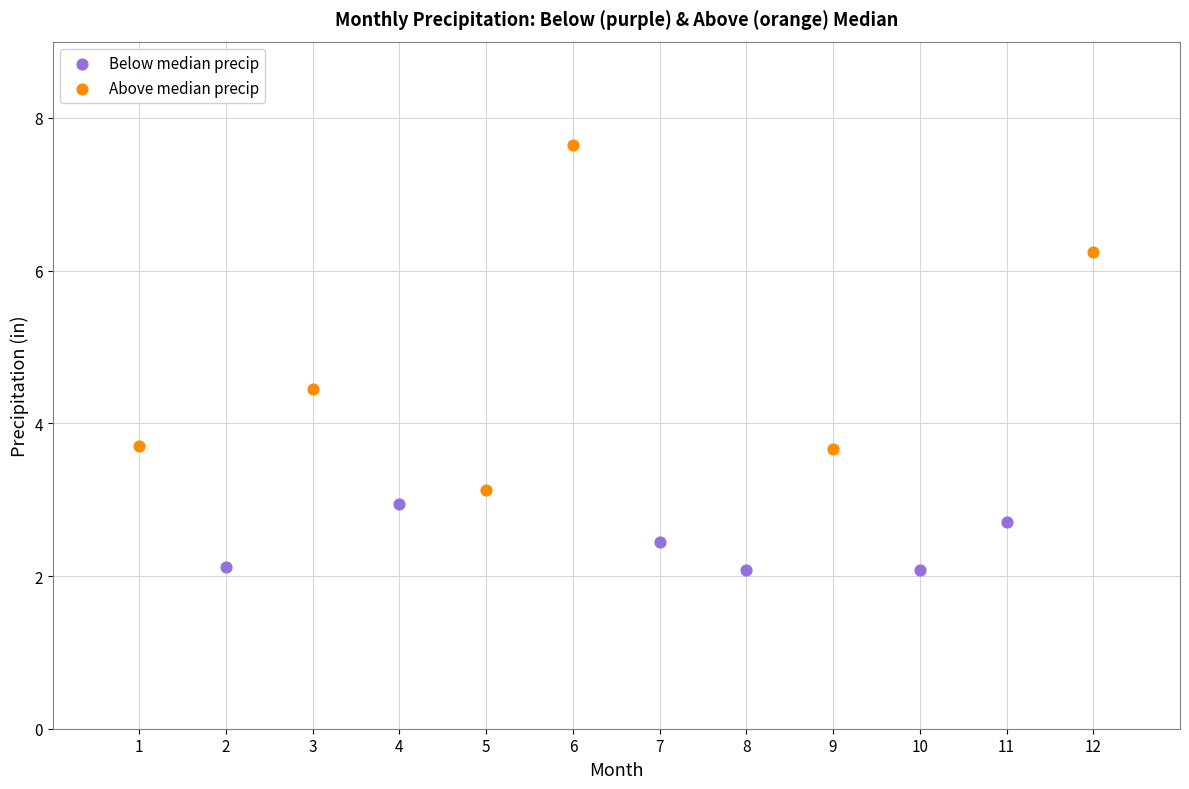

Which series contains the highest Y value?

Above median precip